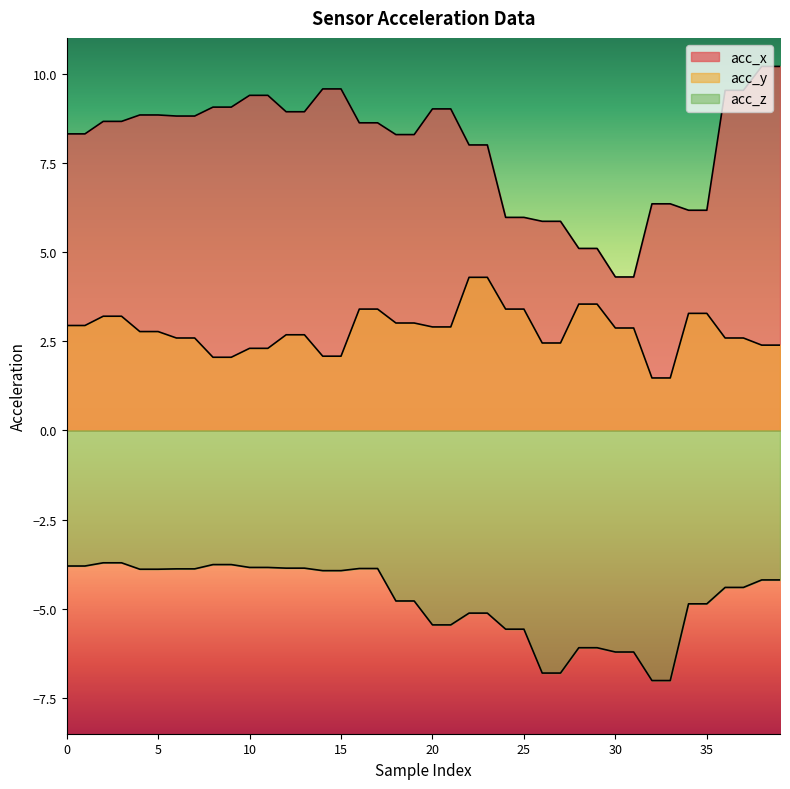

Where is acc_y nearest to the value 2?

8